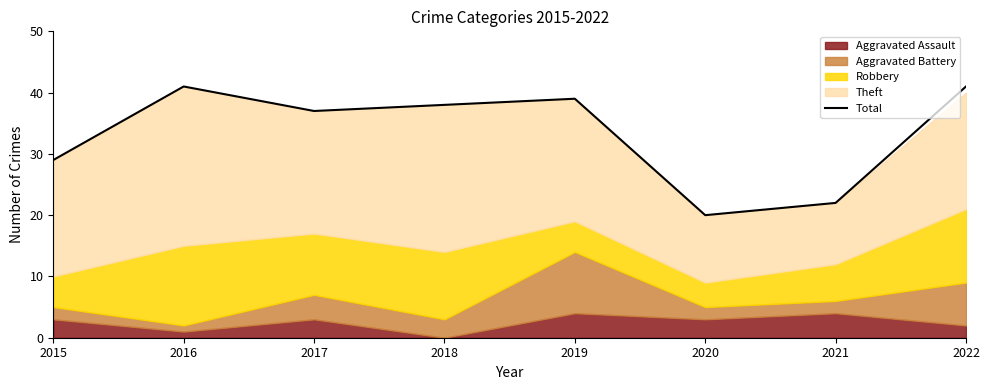

What value does the data have at 2019, to the nearest 5?

40